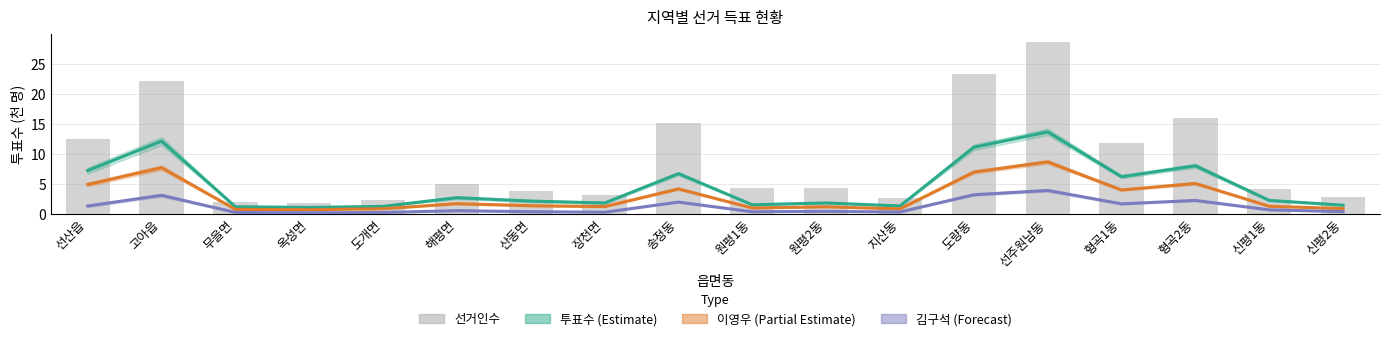

Which series has the widest spread of values?

선거인수